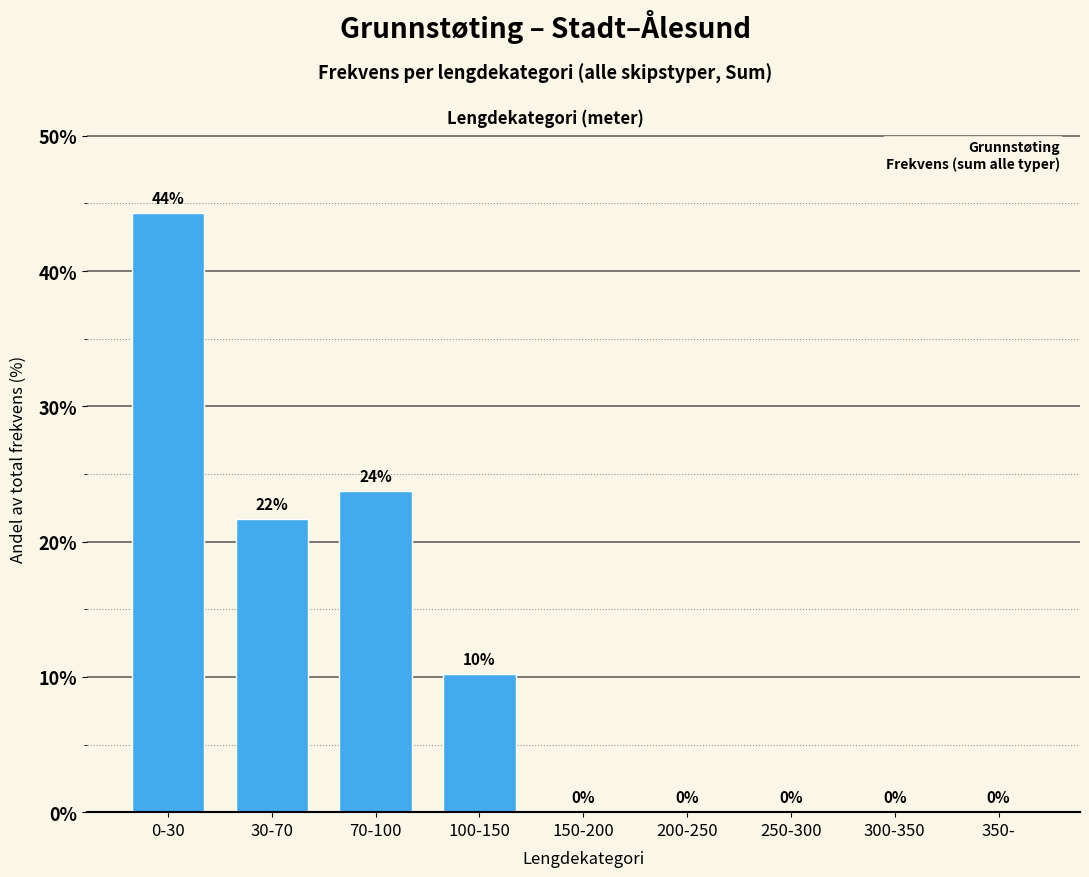

Which has a higher value, 150-200 or 30-70?

30-70